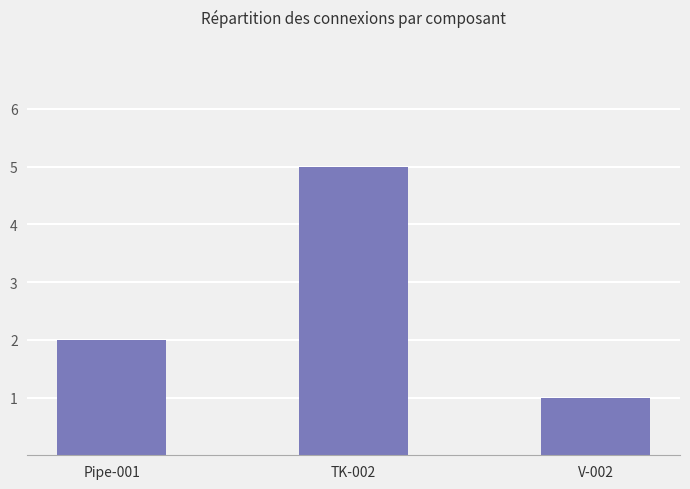

What position from the right is TK-002?

2